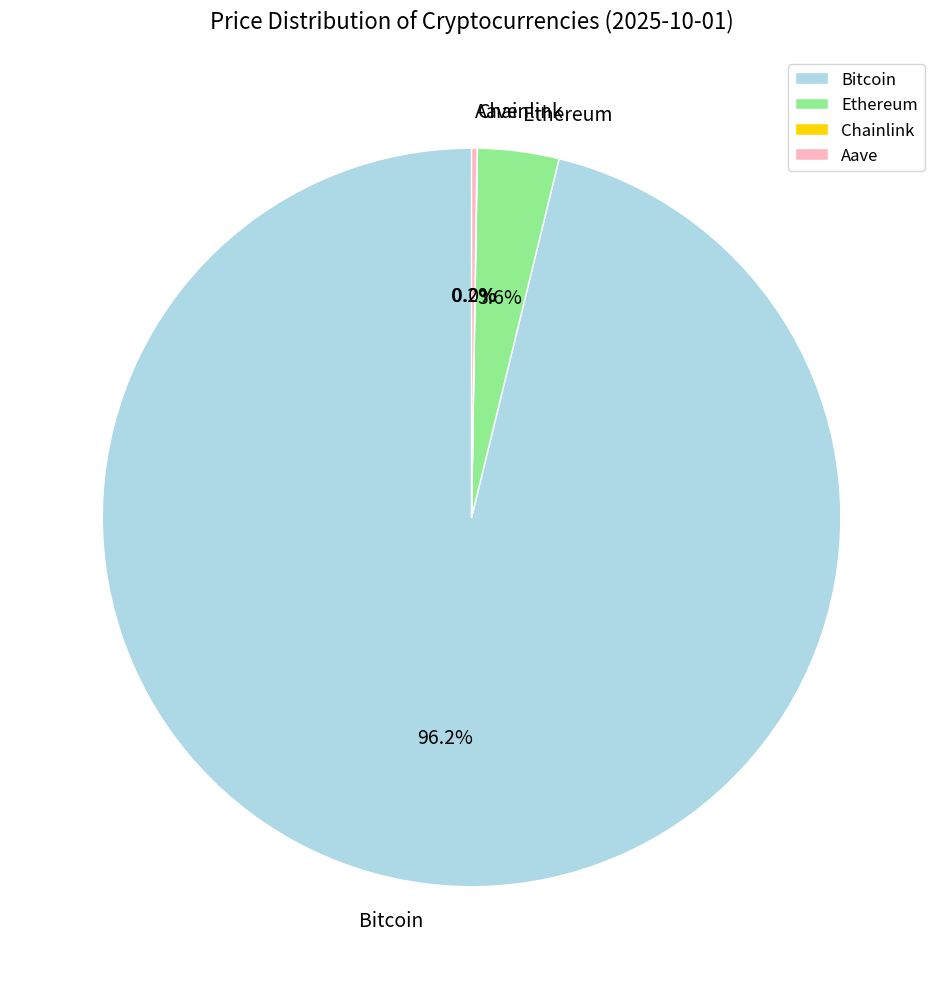

Is it true that Ethereum is 4% of the pie?

True